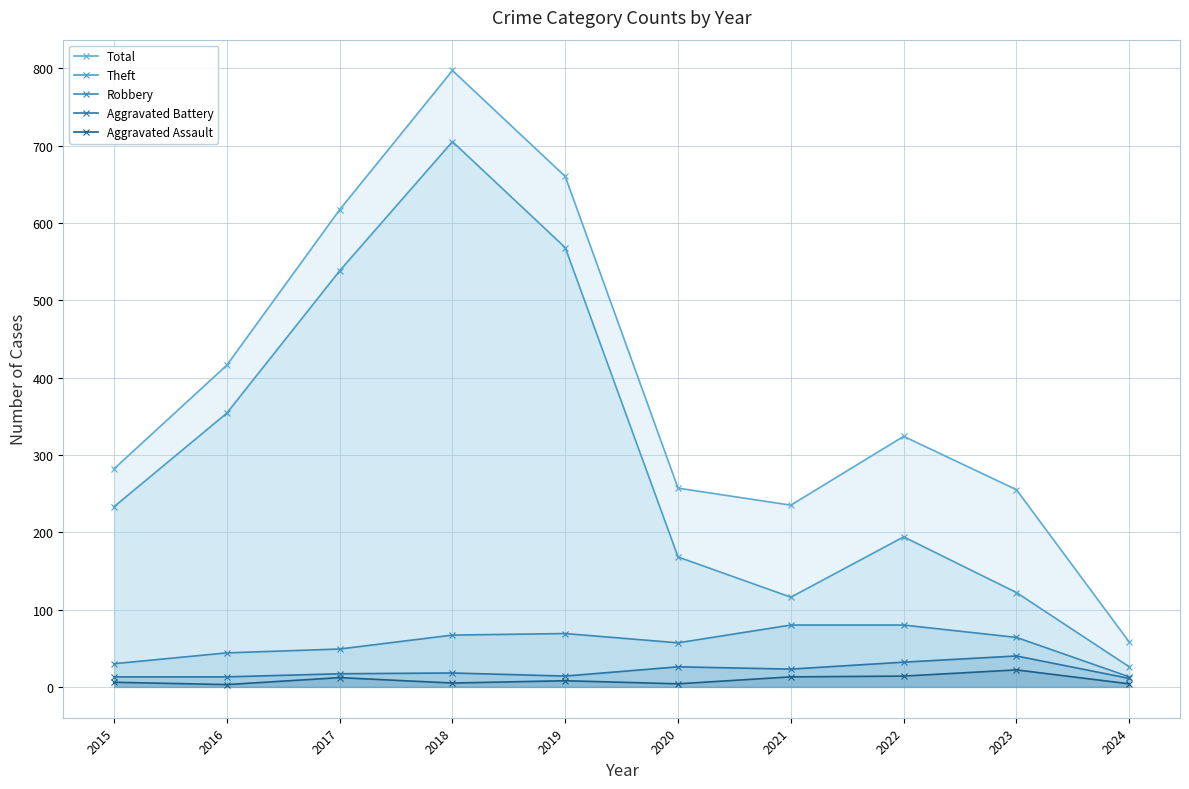

Count the number of categories in the chart.

10